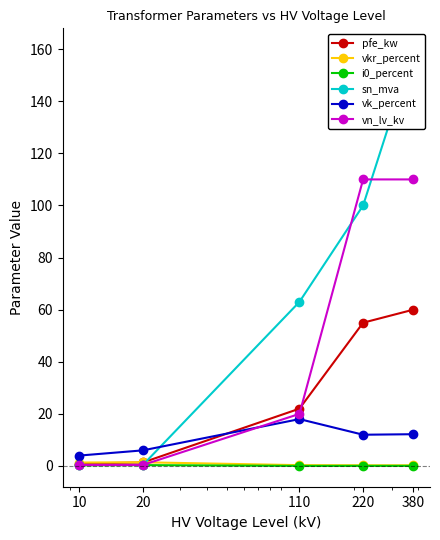

What is the value of the pfe_kw point at the 5th from the left?

60.0